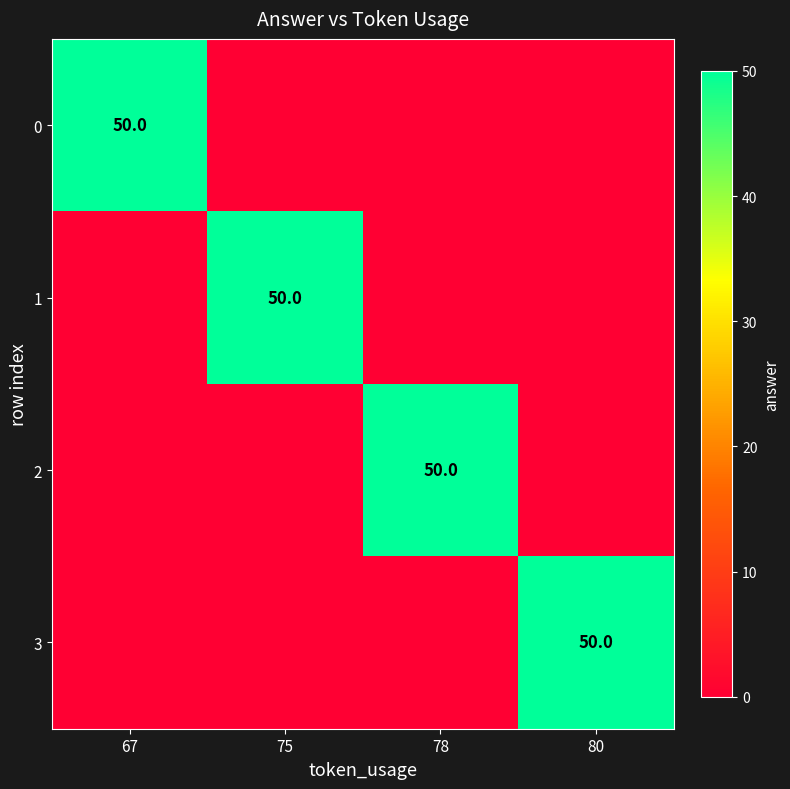

Which category has the lowest value in the 2 series?

67